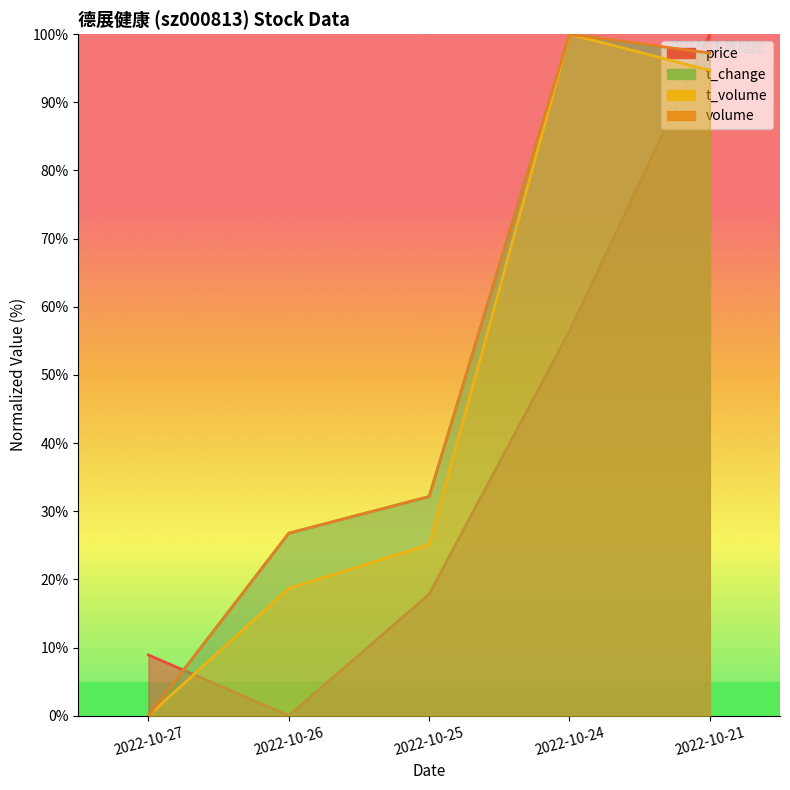

Read the t_volume value at 2022-10-25.

25.1